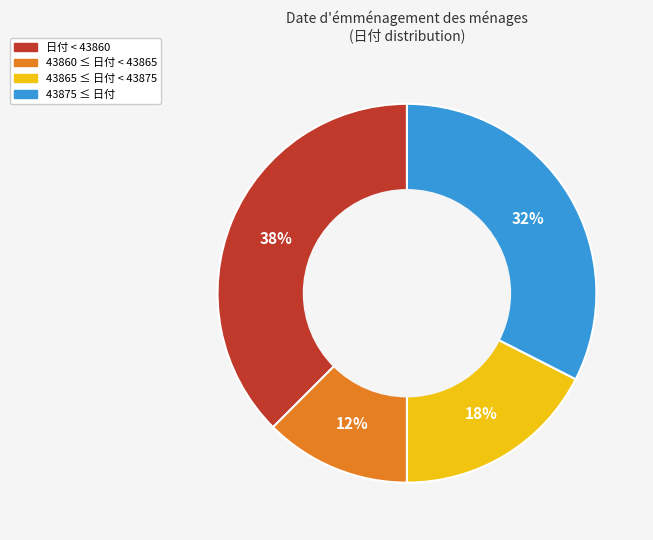

Do 43865 ≤ 日付 < 43875 and 43860 ≤ 日付 < 43865 together represent more than half of the pie?

No